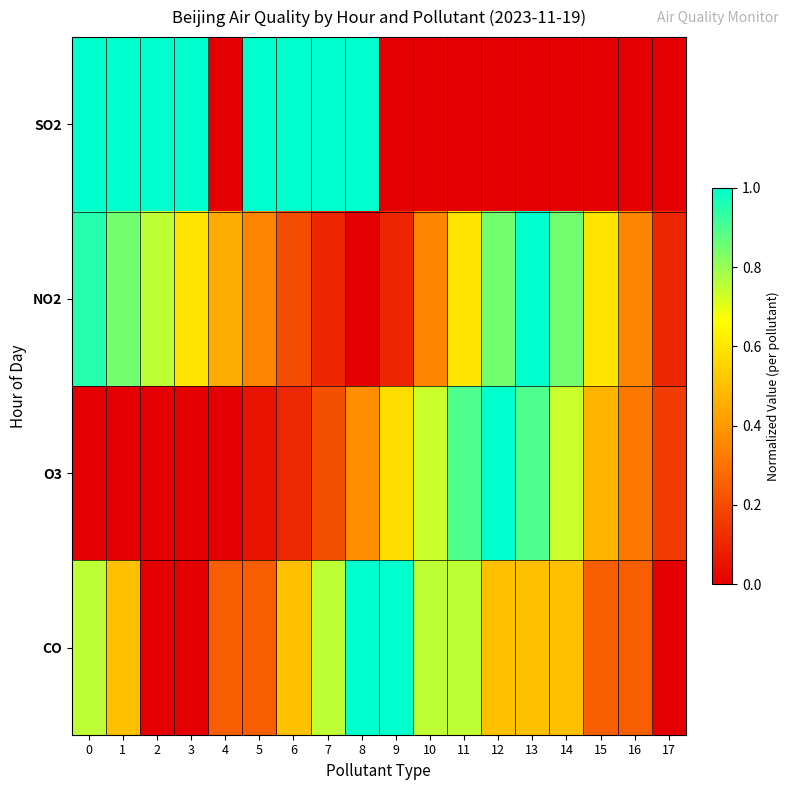

Which series has the widest spread of values?

SO2